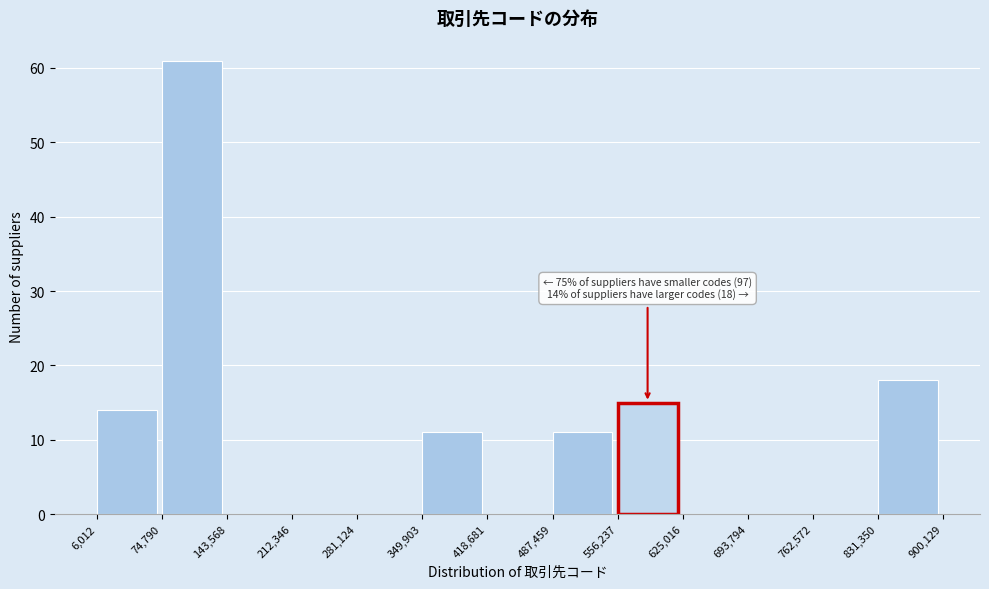

Over which range of the x-axis is the bar tallest?

74,790 to 143,568